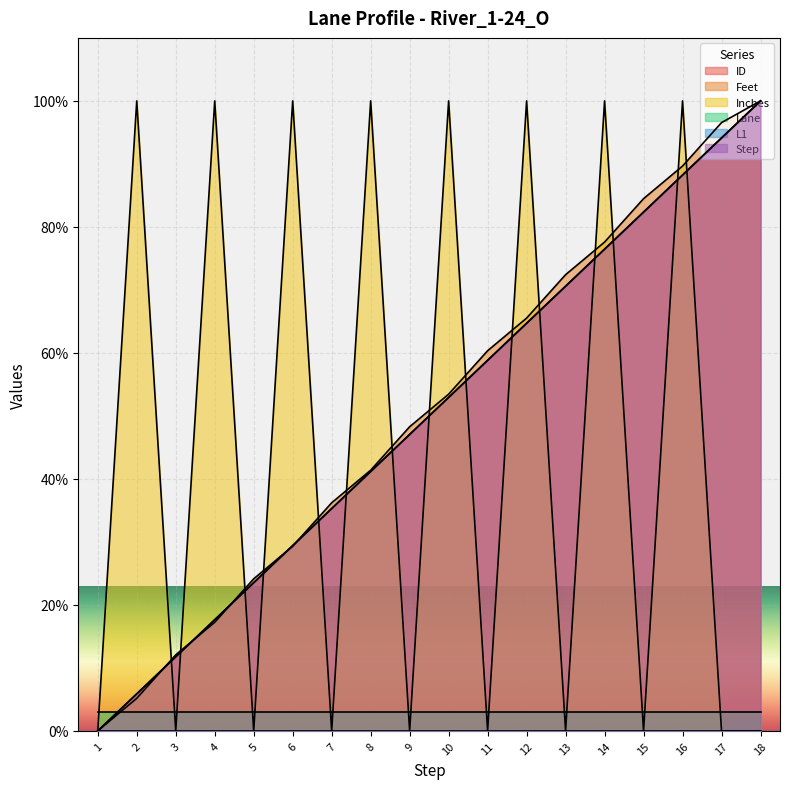

What is the sum of the Feet values at 2 and 11?

65.5